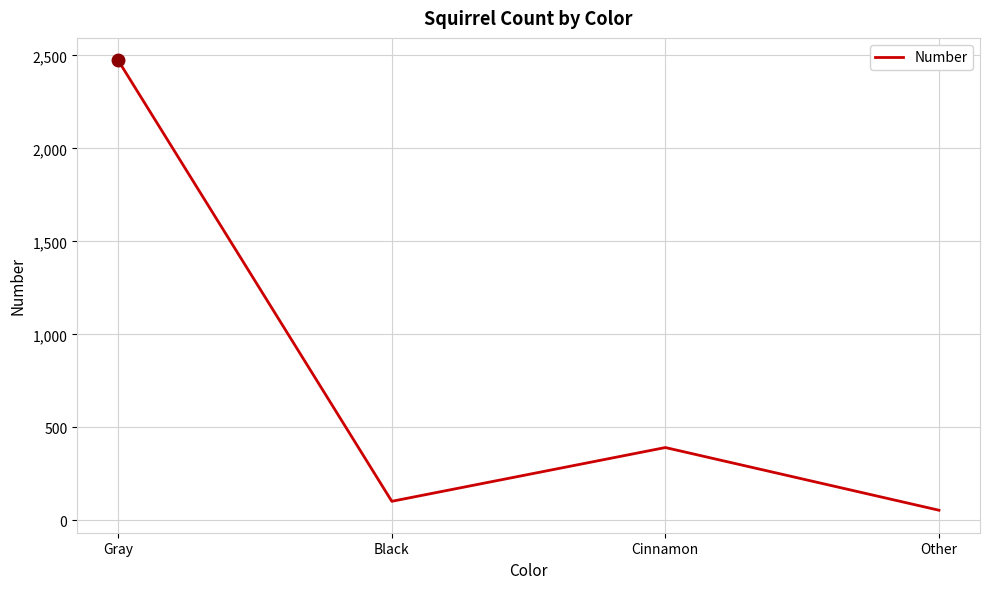

What is the minimum value shown in the chart?

55